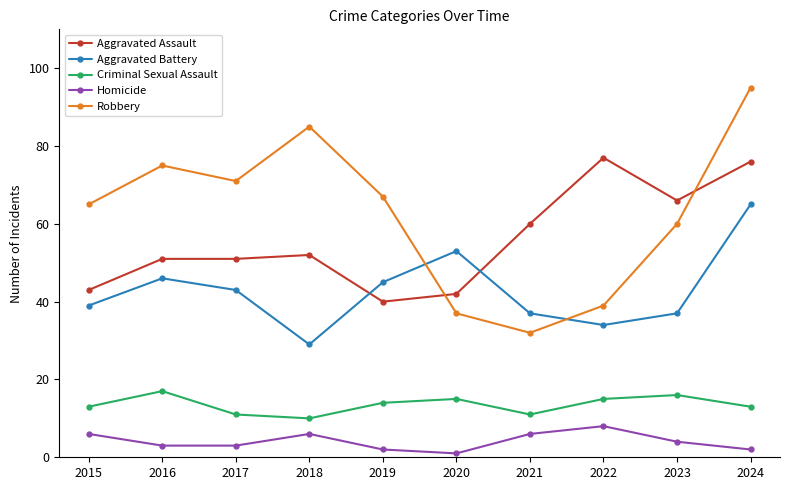

How many Homicide values are between 2 and 6?

8